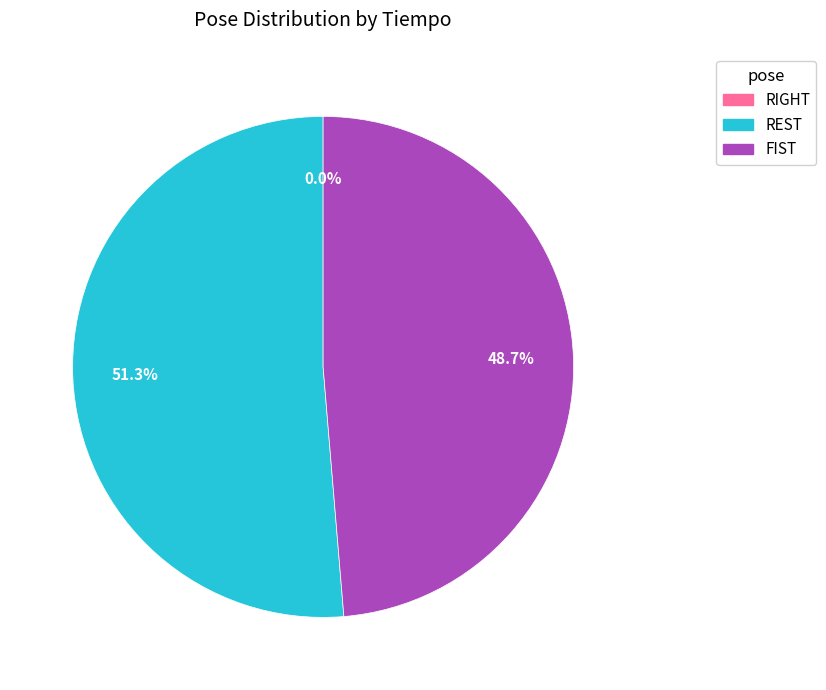

Which category has the smallest portion of the pie?

RIGHT